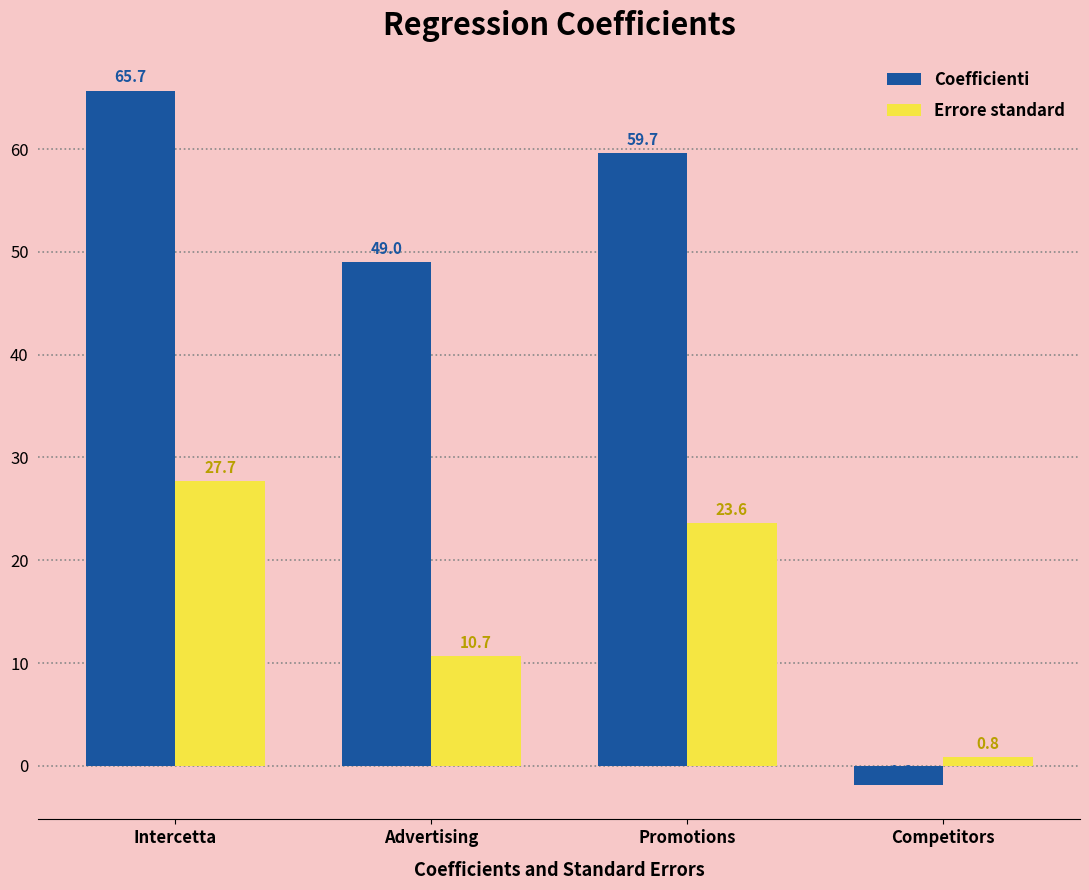

True or false: Errore standard has a value of 6.7 at Intercetta.

False